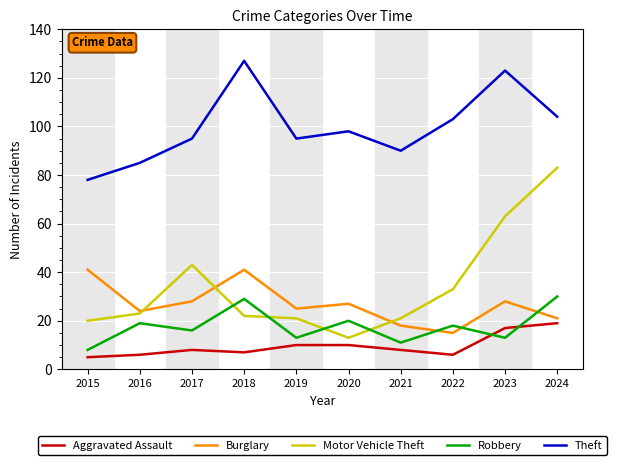

What is the sum of the Aggravated Assault values at 2020 and 2019?

20